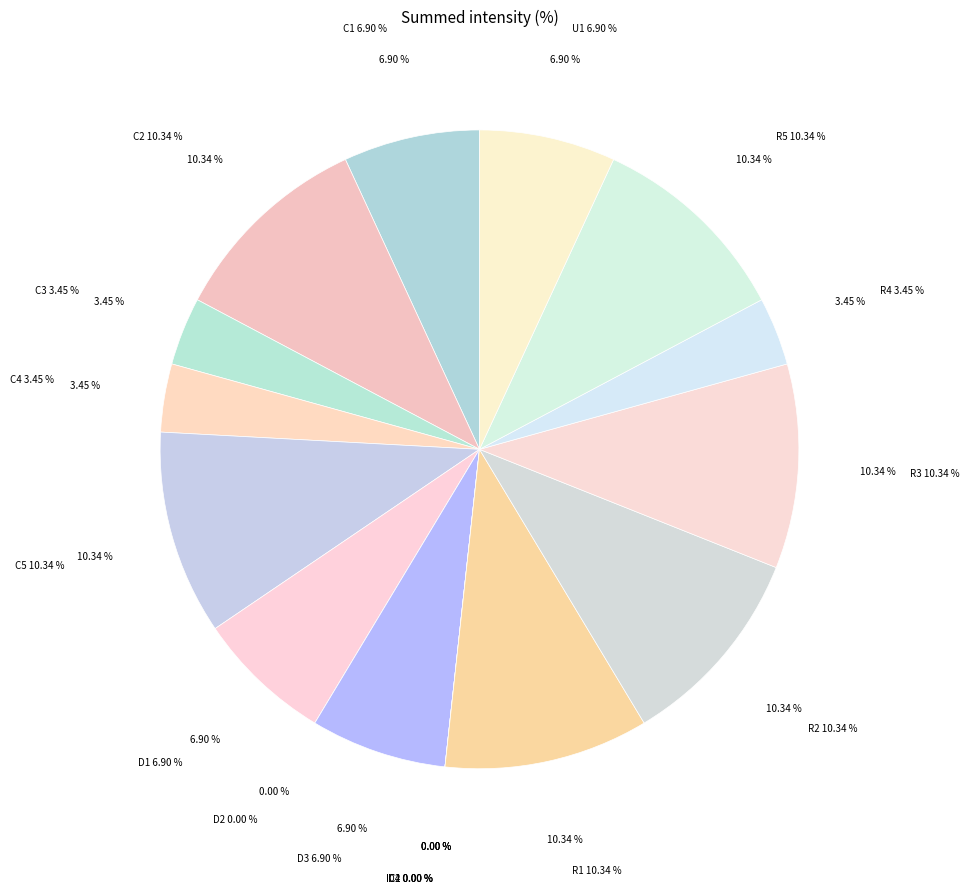

True or false: IC2 accounts for 0% of the total.

True